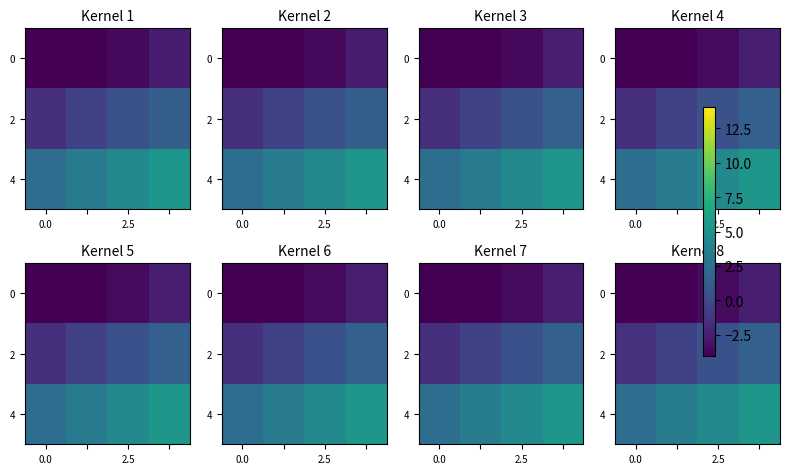

At which category is the sum across all series the highest?

3